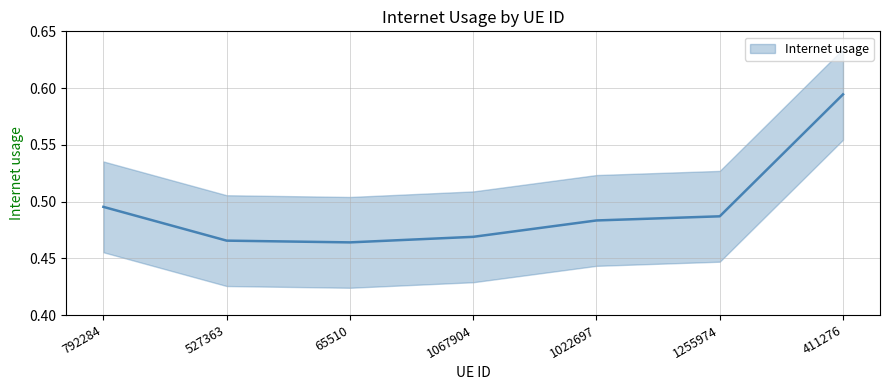

At which label is the value closest to 0?

65510